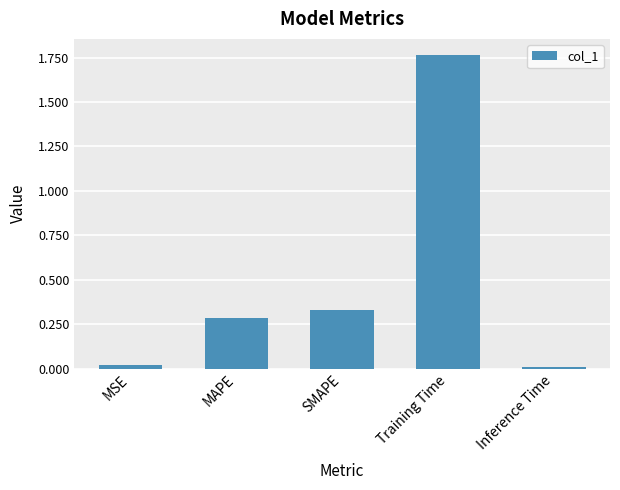

The value at MSE is 0.0. True or false?

True